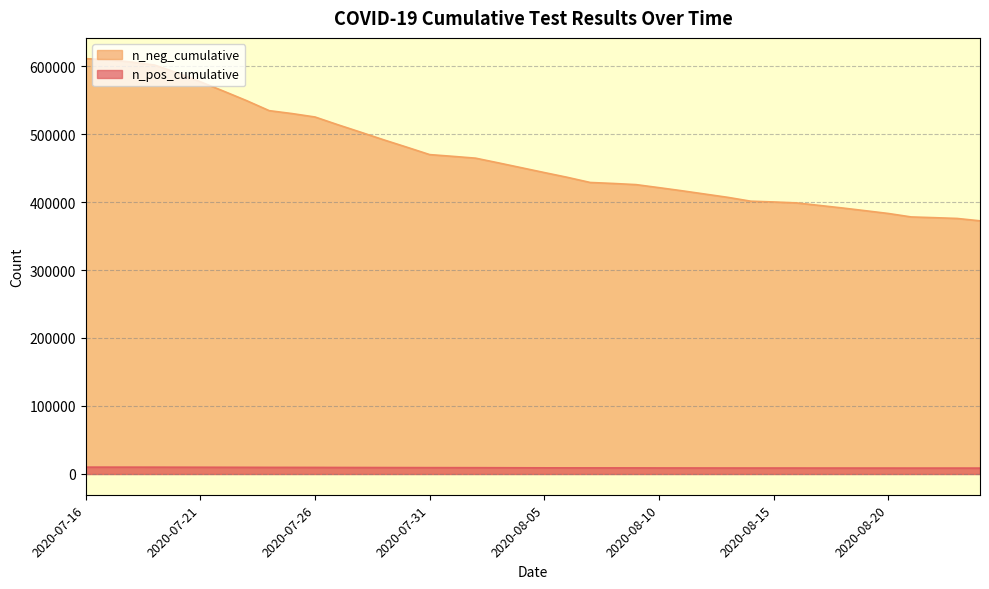

Rank the series by their average value, from highest to lowest.

n_neg_cumulative, n_pos_cumulative